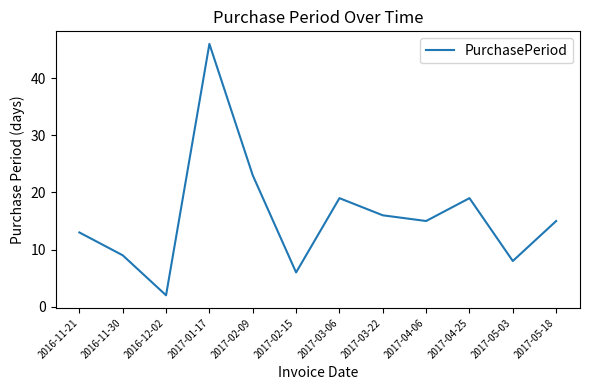

At which label is the value closest to 24?

2017-02-09